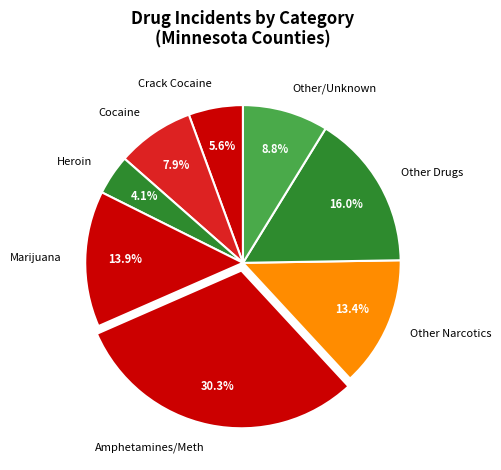

Which has a higher value, Other Narcotics or Cocaine?

Other Narcotics